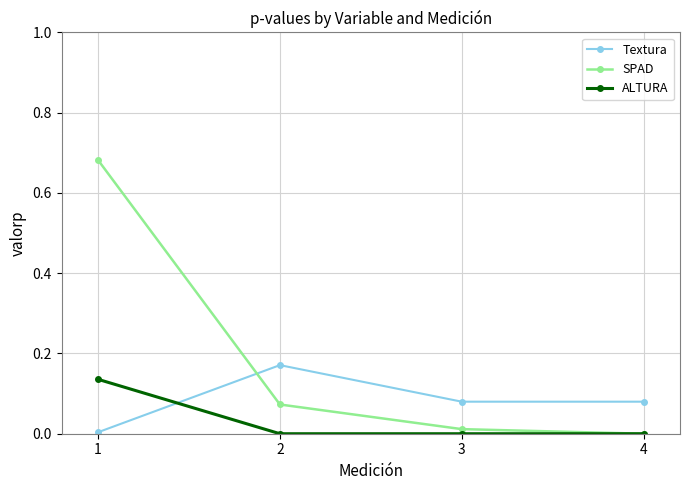

Rank the series by their average value, from highest to lowest.

SPAD, Textura, ALTURA